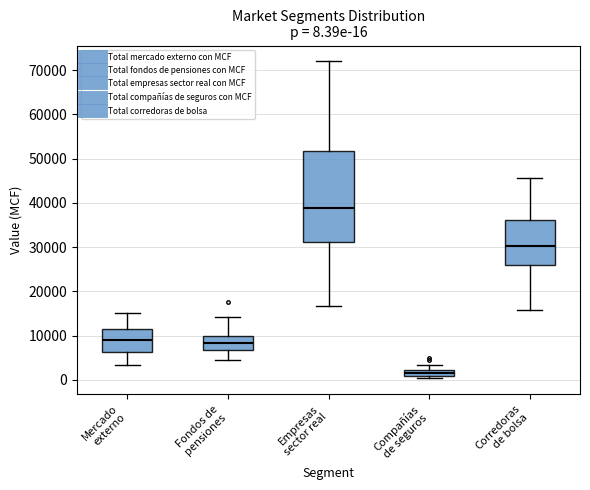

Comparing the boxes themselves (not the whiskers), which one is the tallest?

Empresas sector real